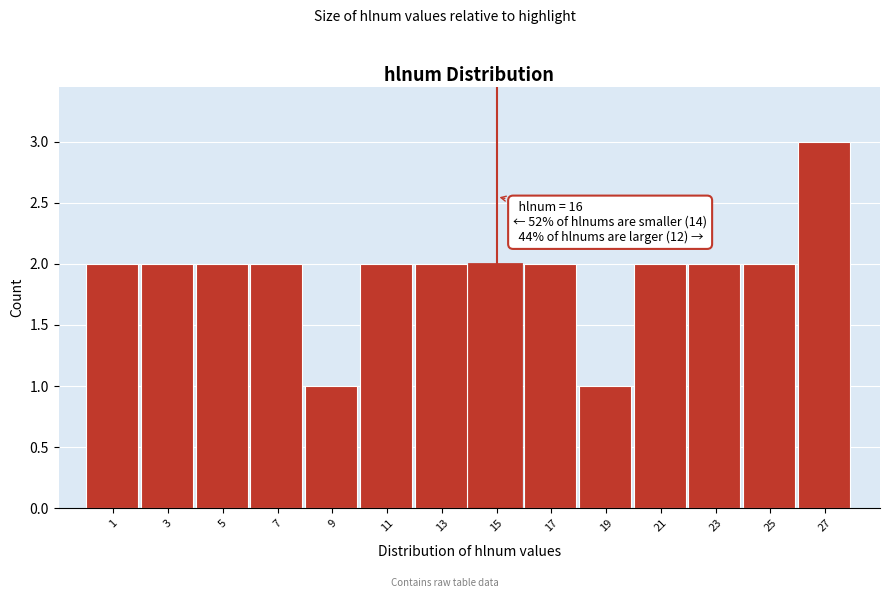

Reading right to left, list all the values displayed in this chart.

27=3	25=2	23=2	21=2	19=1	17=2	15=2	13=2	11=2	9=1	7=2	5=2	3=2	1=2